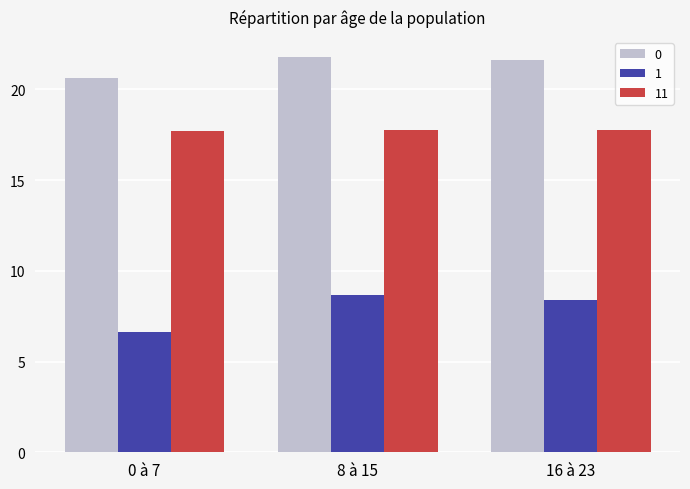

How many bars are there in total?

9